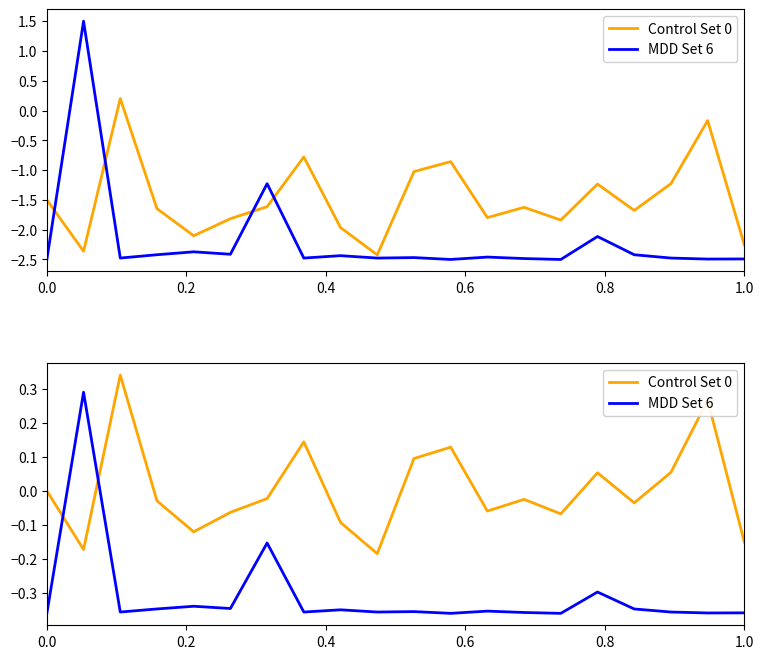

True or false: Control Set 0 has a value of 0.2 at 11.

False